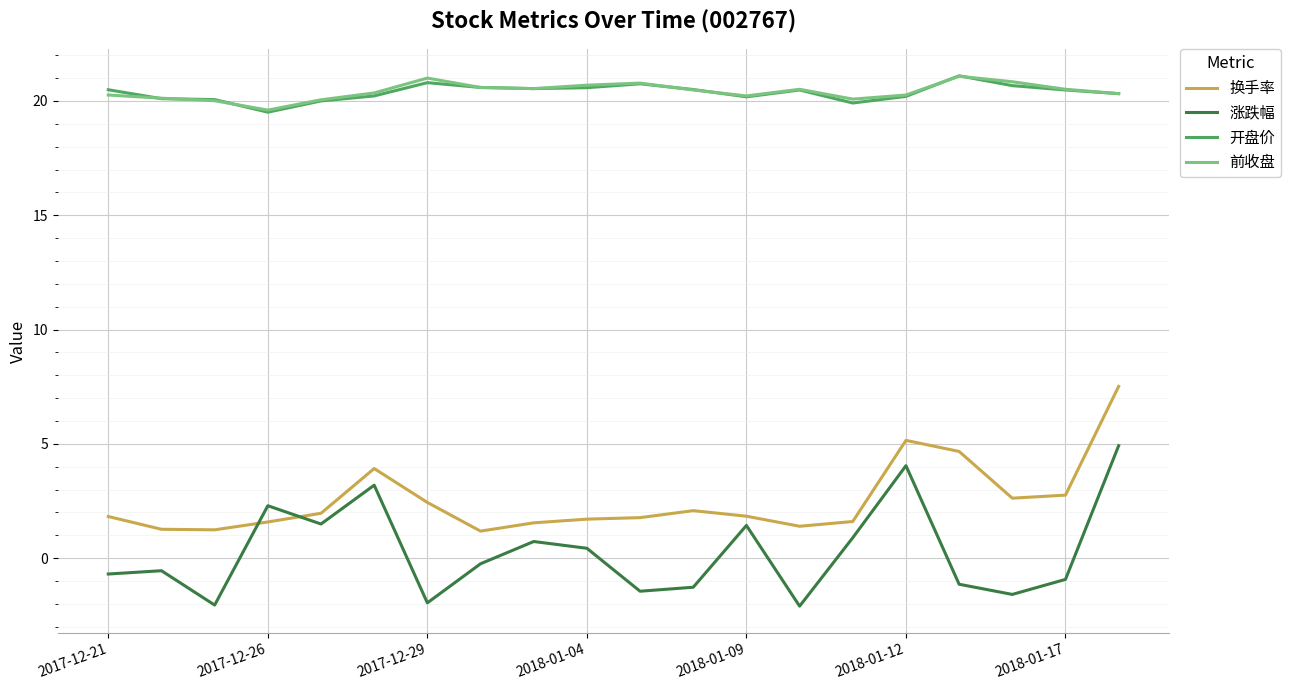

True or false: 开盘价 and 涨跌幅 intersect in this chart.

False